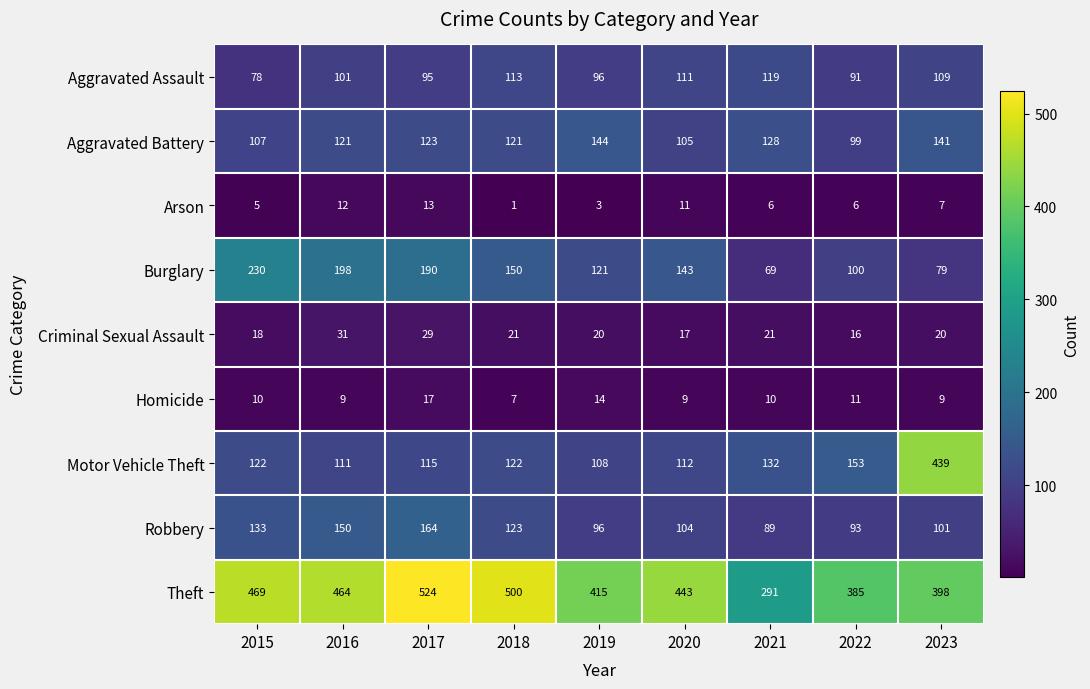

Which label corresponds to the smallest value in the chart?

2018